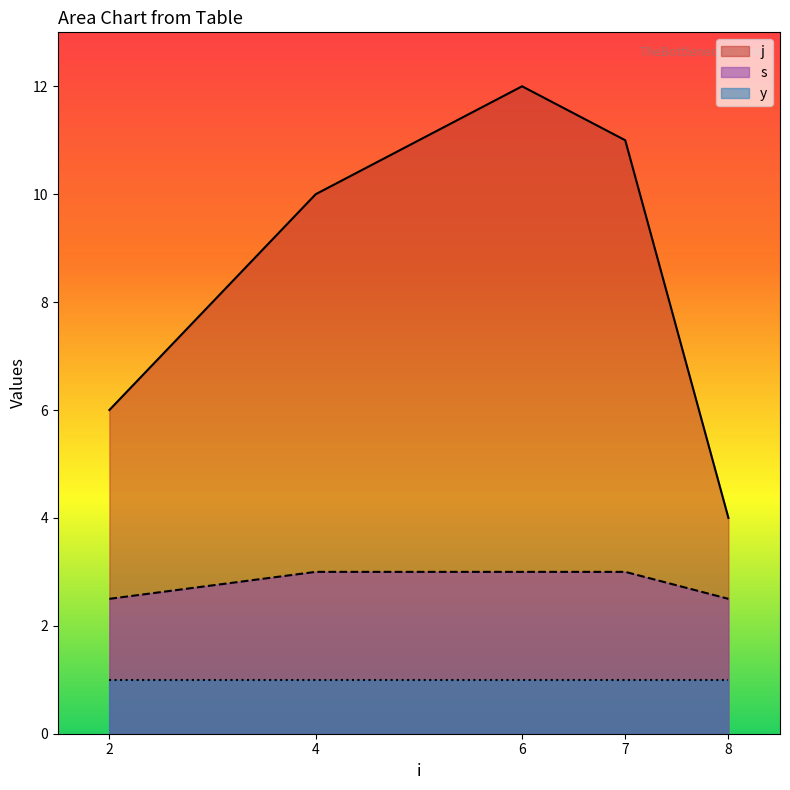

What are all the series names shown in the legend?

j, s, y